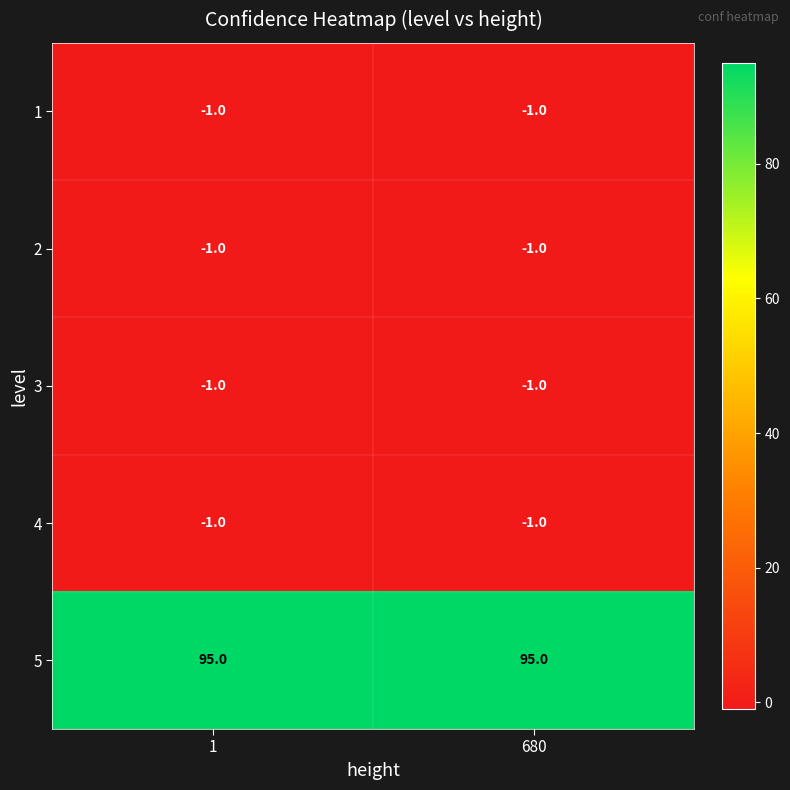

Count the number of categories in the chart.

2